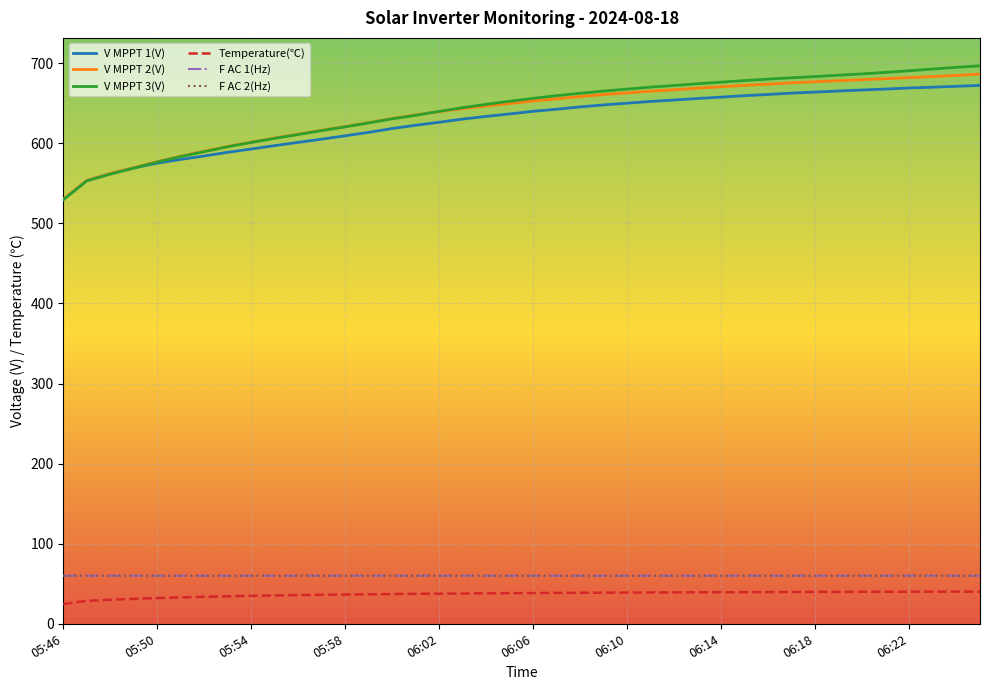

Does the chart have visible grid lines?

Yes